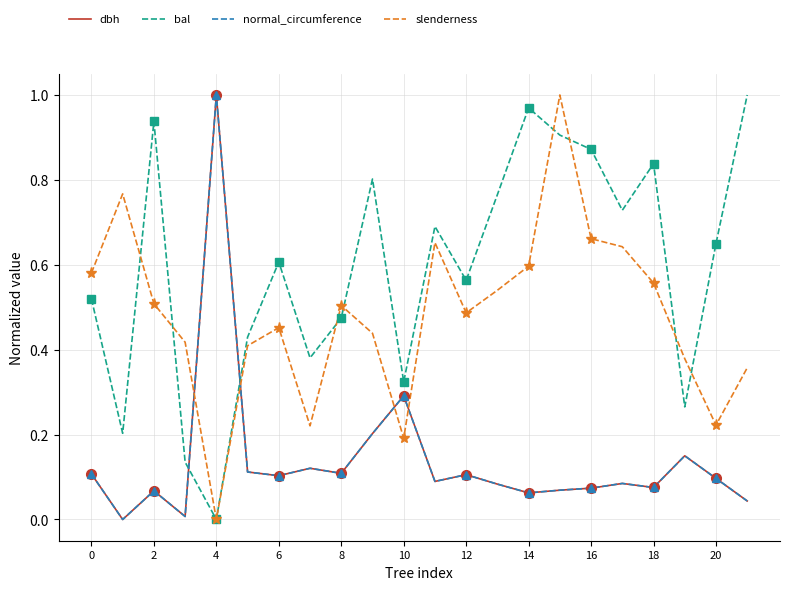

How many interior local valleys does the bal series have?

7